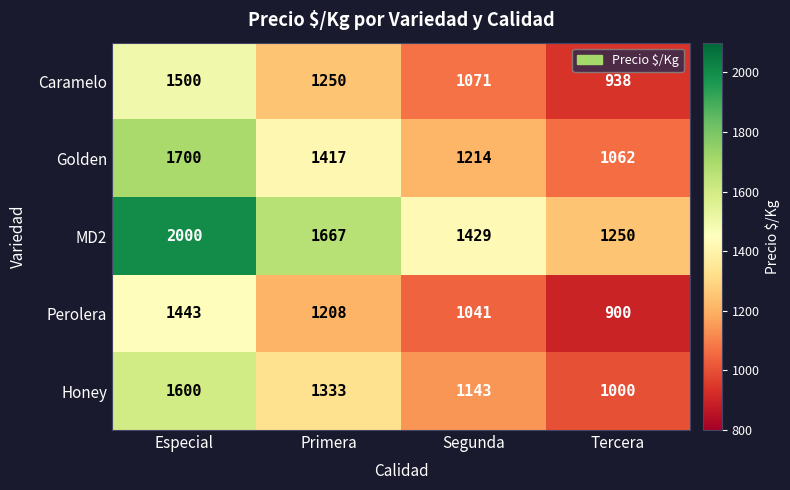

Where does the Perolera series first go above 1208?

Especial